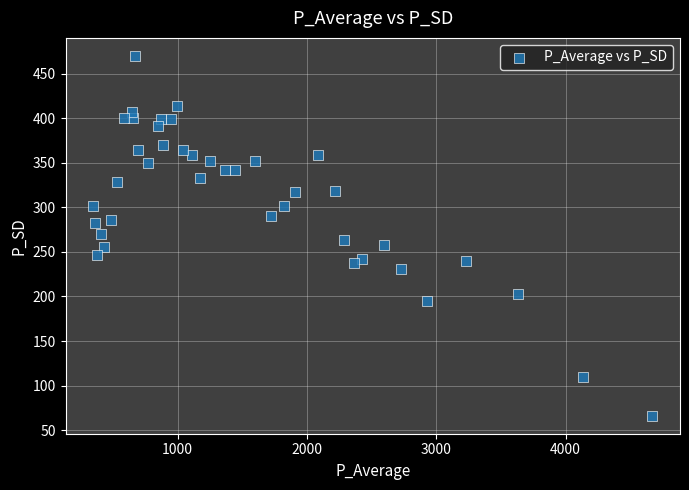

What is the range of X values (max minus min)?

4319.1